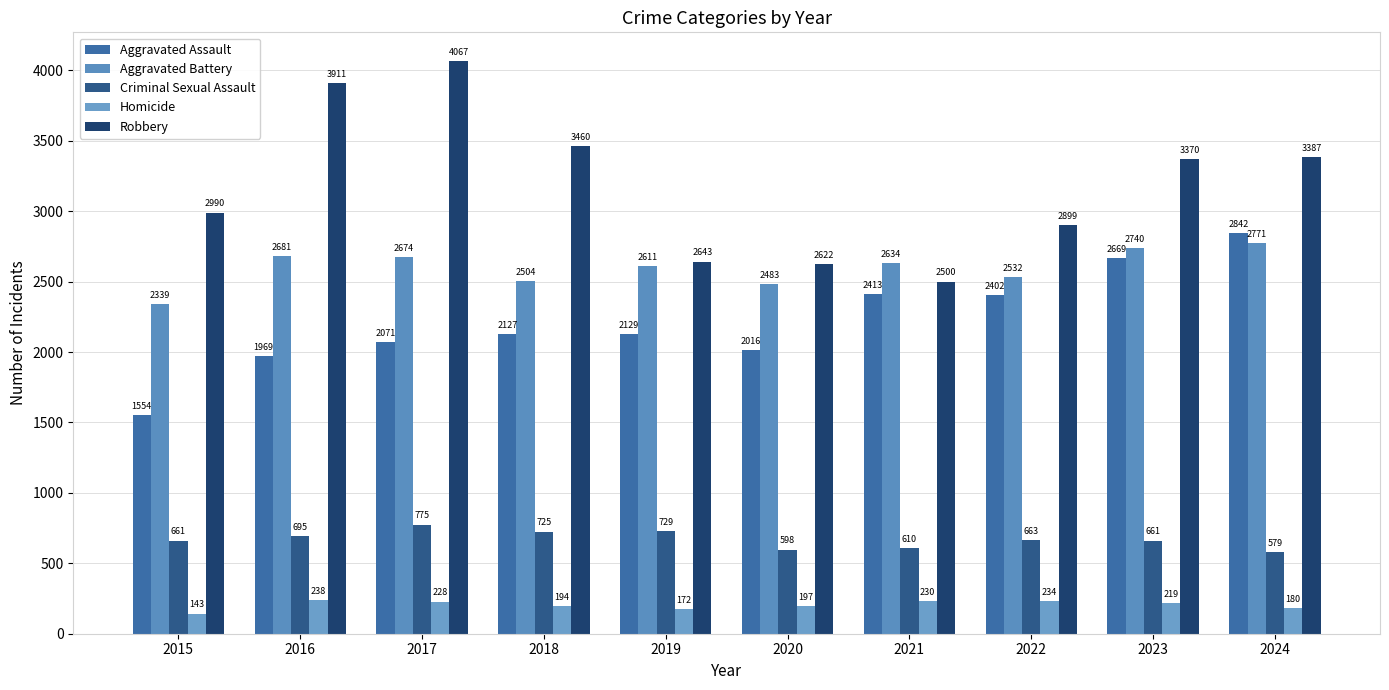

What is the minimum value shown in the chart?

143